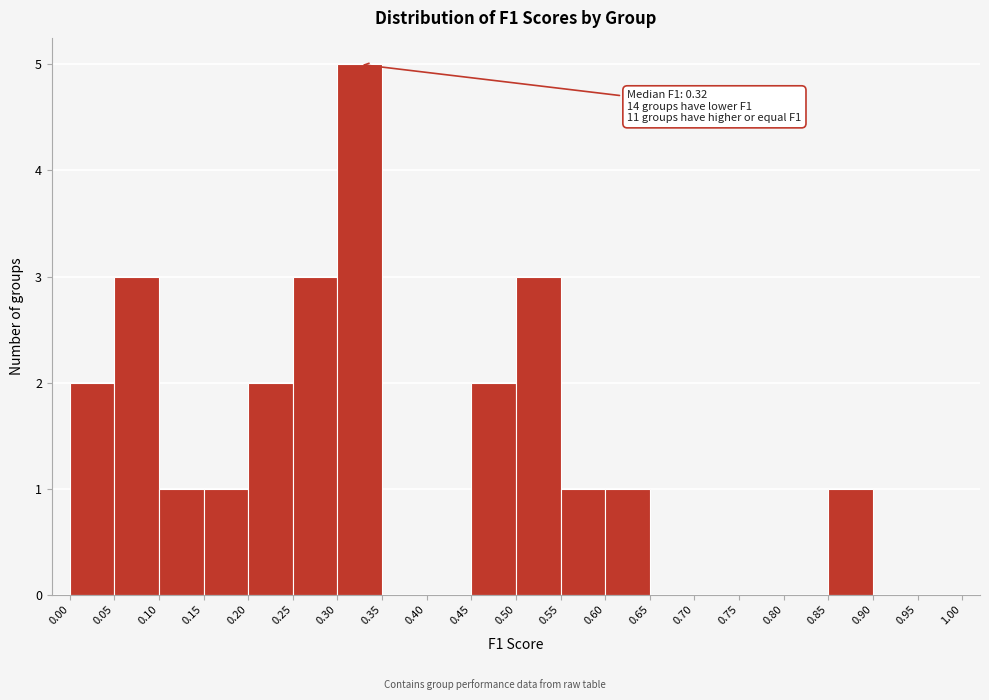

Which range on the x-axis has the tallest bar?

0.30 to 0.35